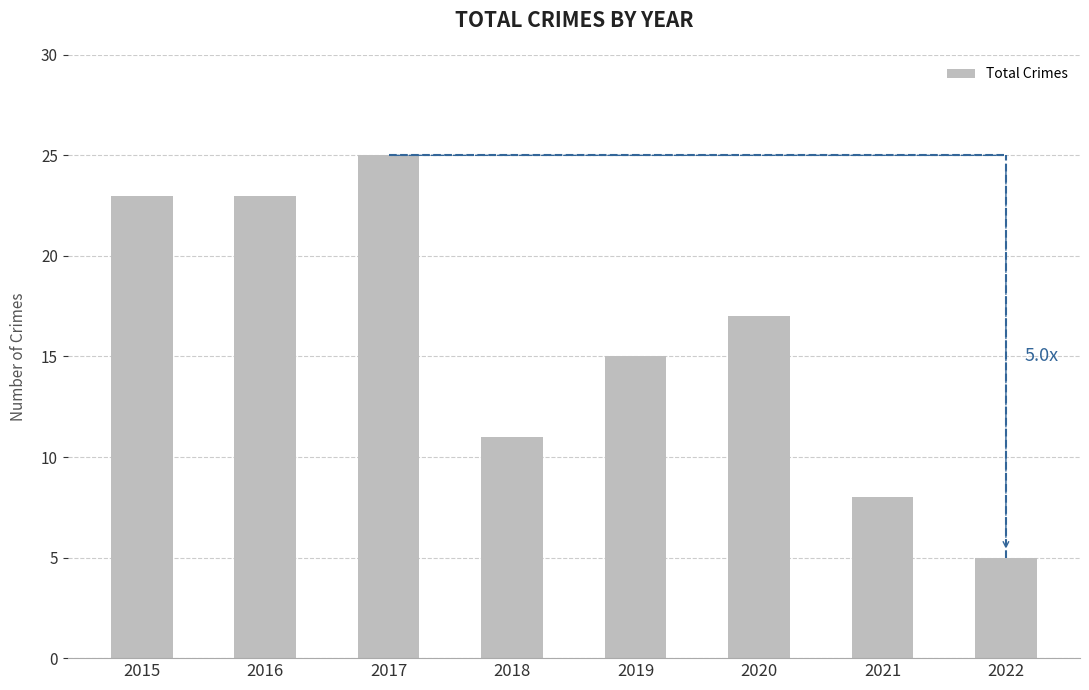

What is the difference between the maximum and minimum values?

20